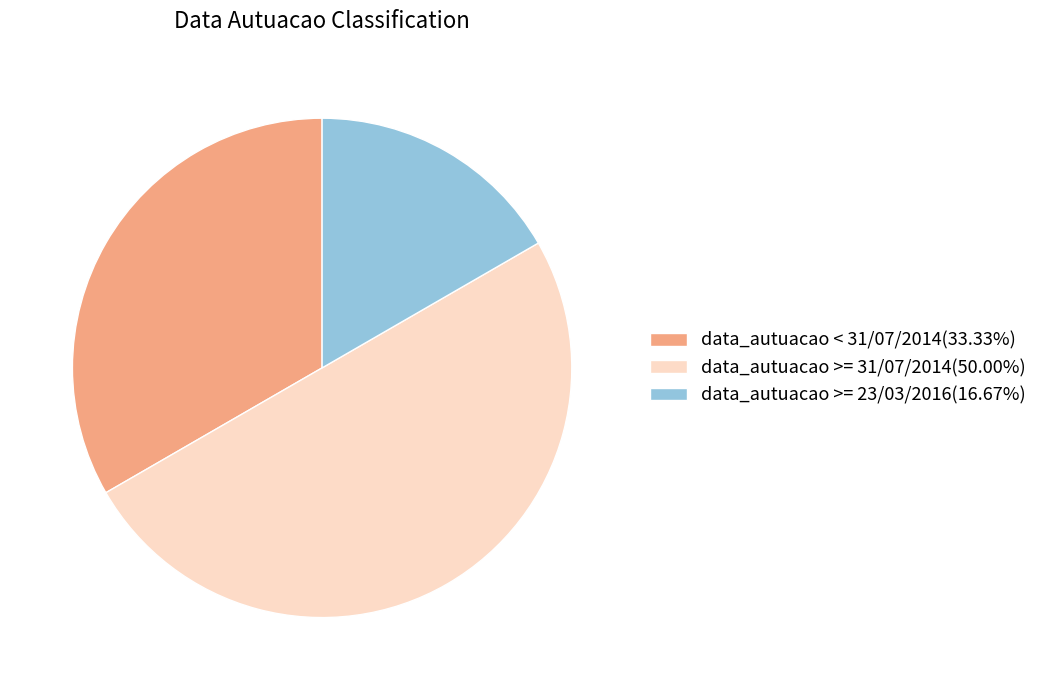

Between data_autuacao >= 23/03/2016 and data_autuacao < 31/07/2014, which is larger?

data_autuacao < 31/07/2014